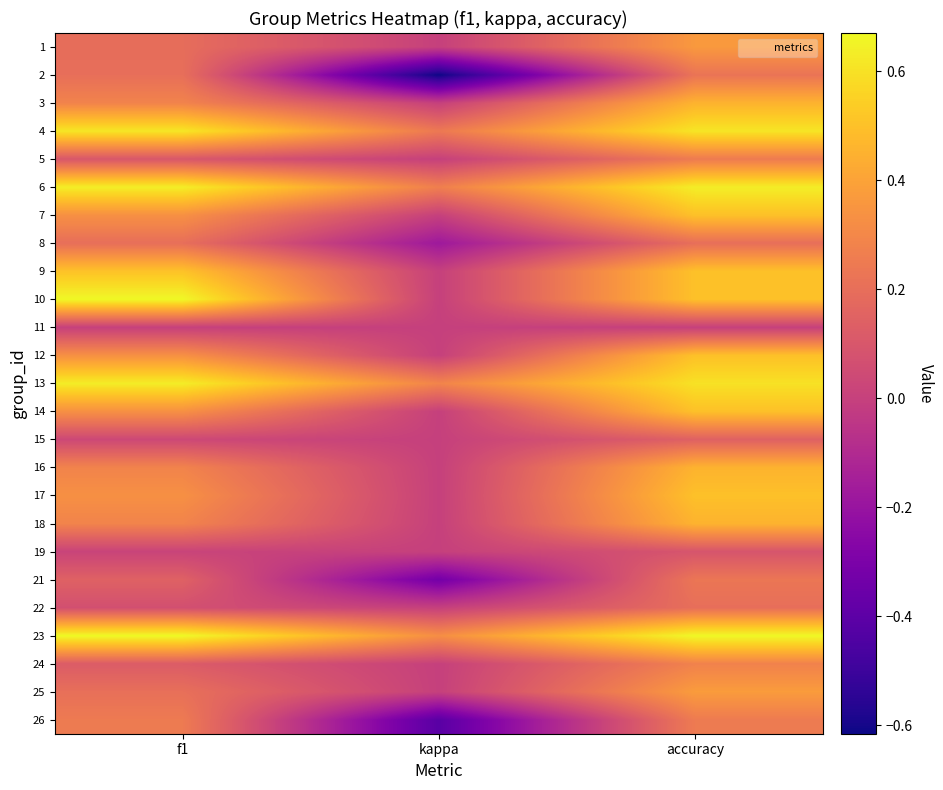

Between kappa and f1, which is larger?

f1